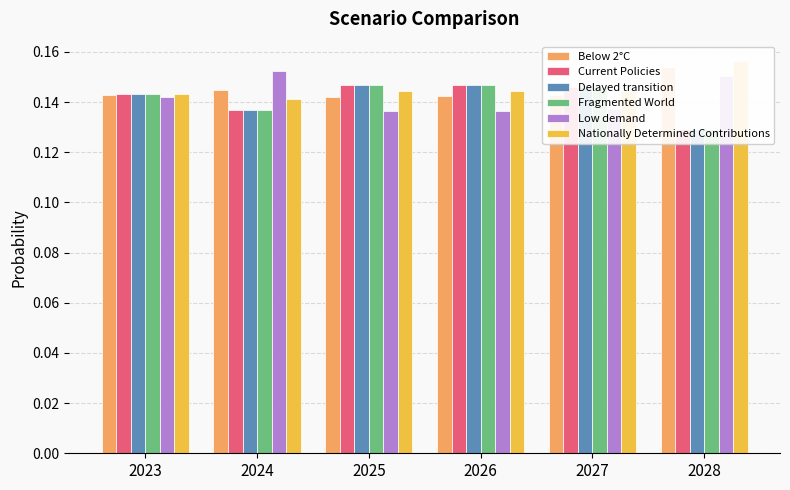

The value of Fragmented World at 2024 is 0.2. True or false?

False